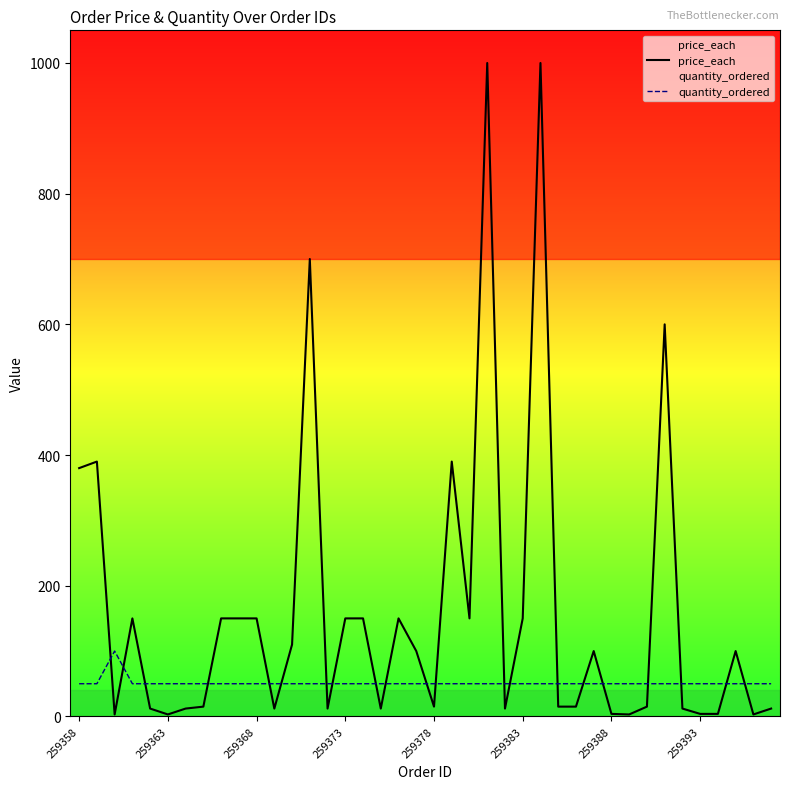

Which series has the largest total across all categories?

price_each